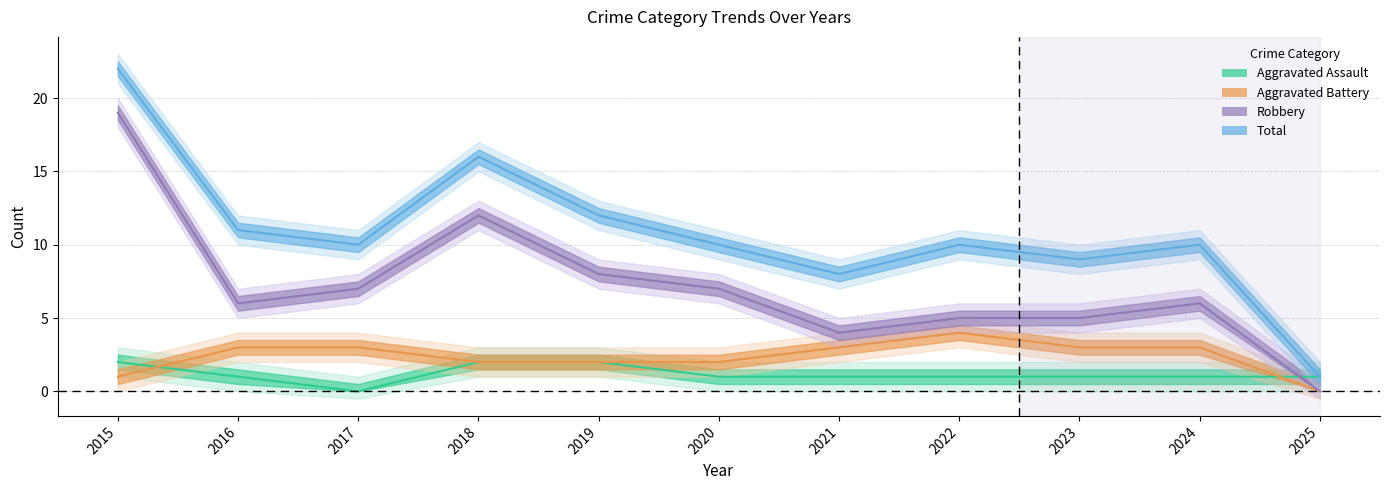

Does the chart have visible grid lines?

Yes